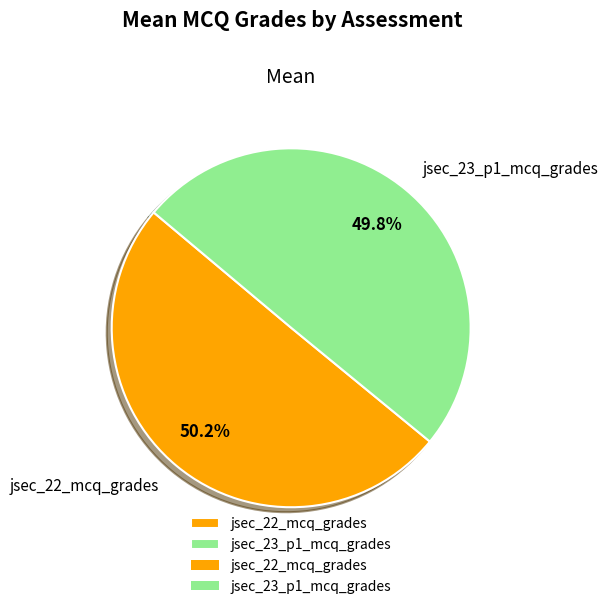

Approximately how many times larger is the value at jsec_23_p1_mcq_grades compared to jsec_22_mcq_grades?

1.0